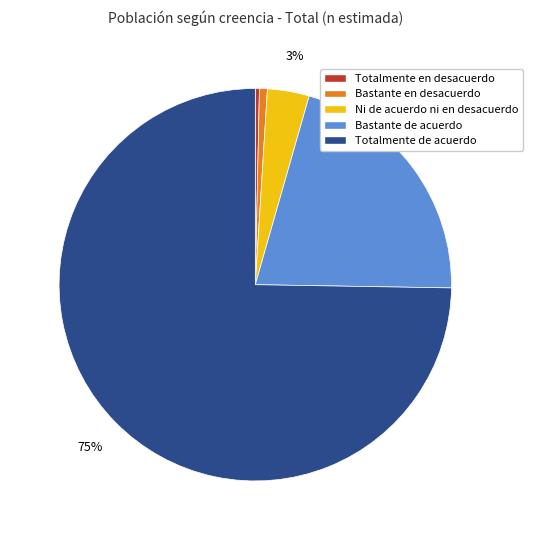

Count the number of slices in the pie.

5